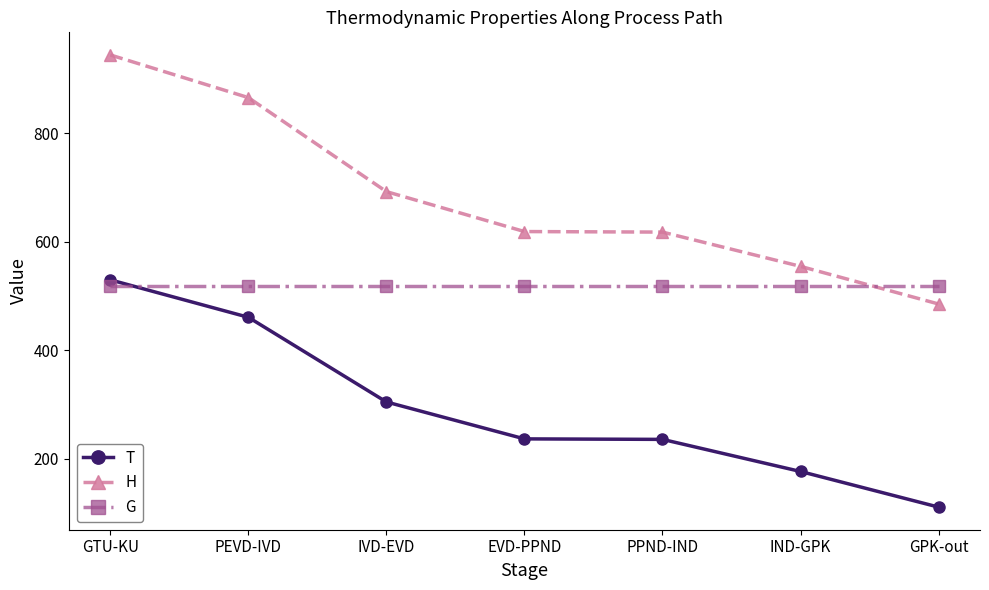

True or false: T and H intersect in this chart.

False